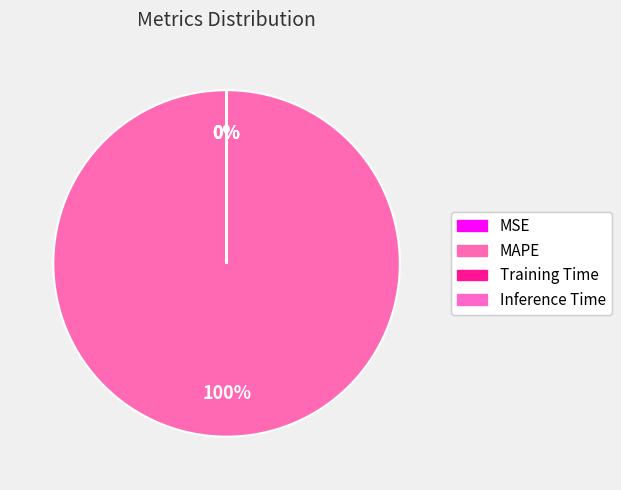

Which slice represents more than half of the pie?

MAPE